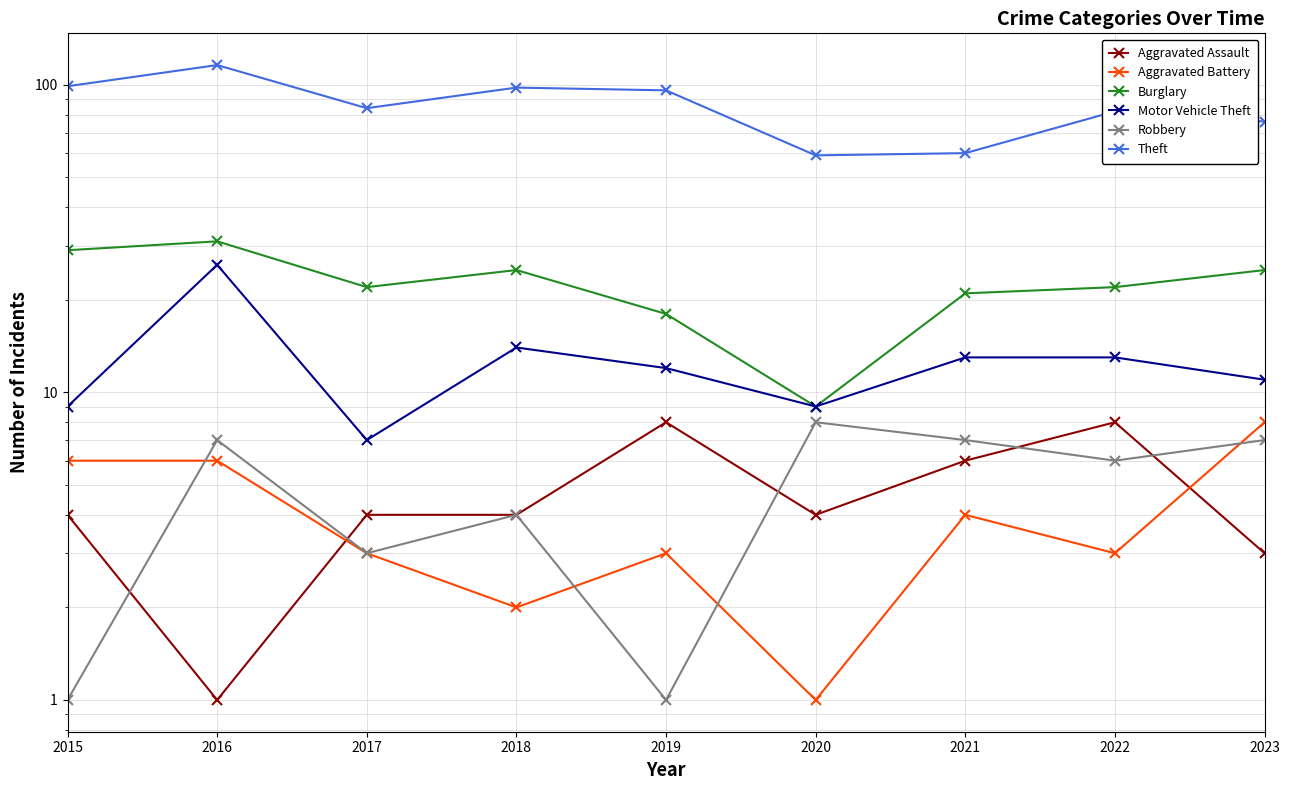

What is the average value of the Burglary series?

22